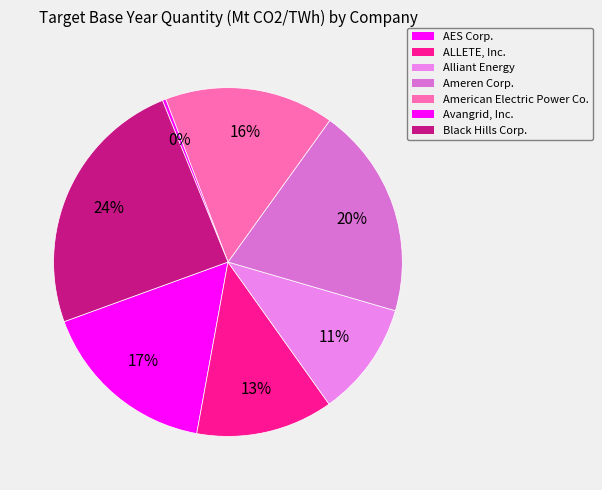

How many slices are in this pie chart?

7